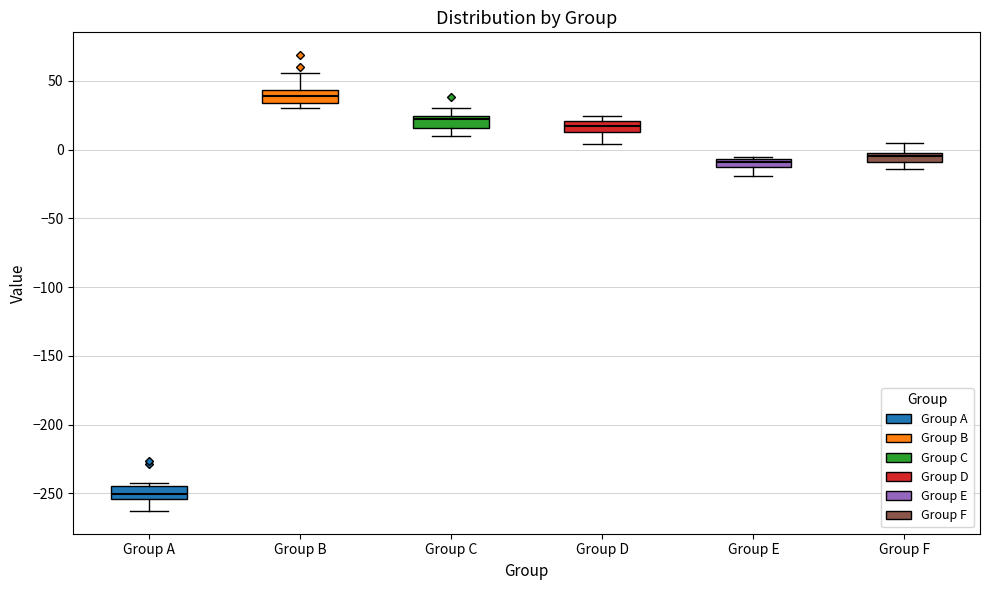

Which box's median line is the highest?

Group B